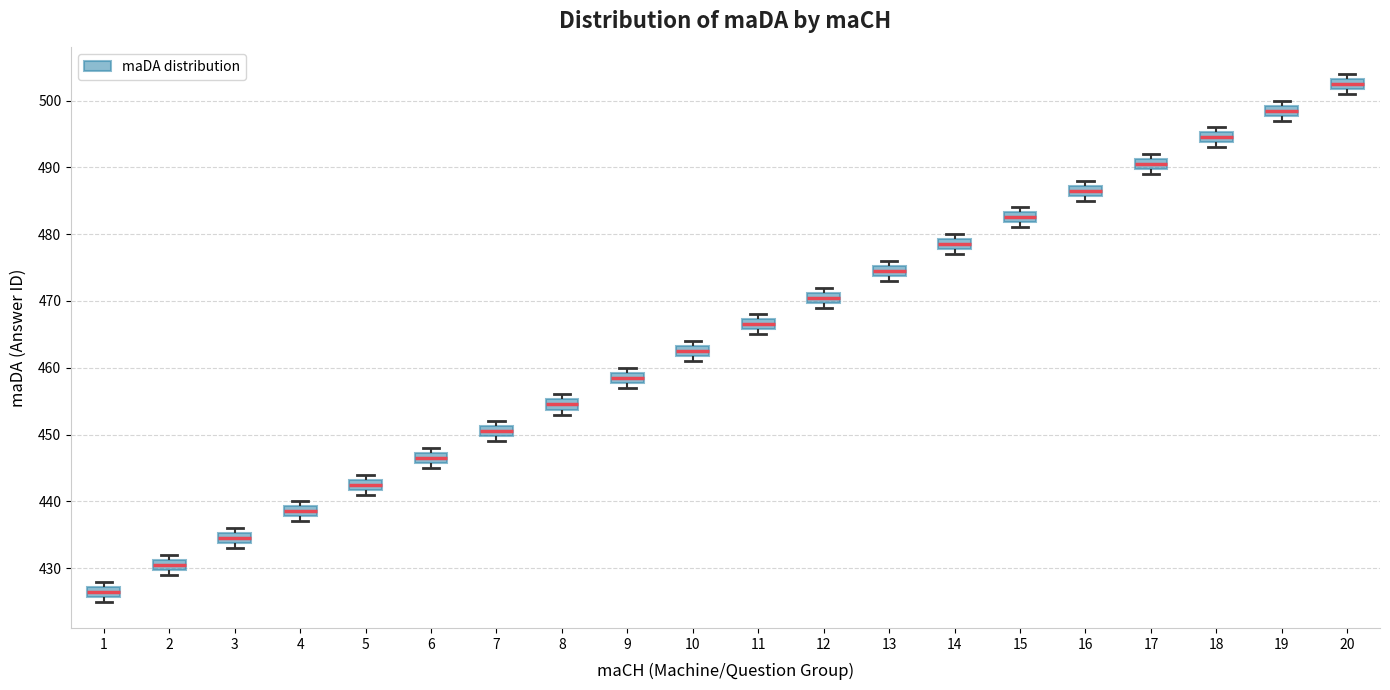

Which box's median line is the highest?

20